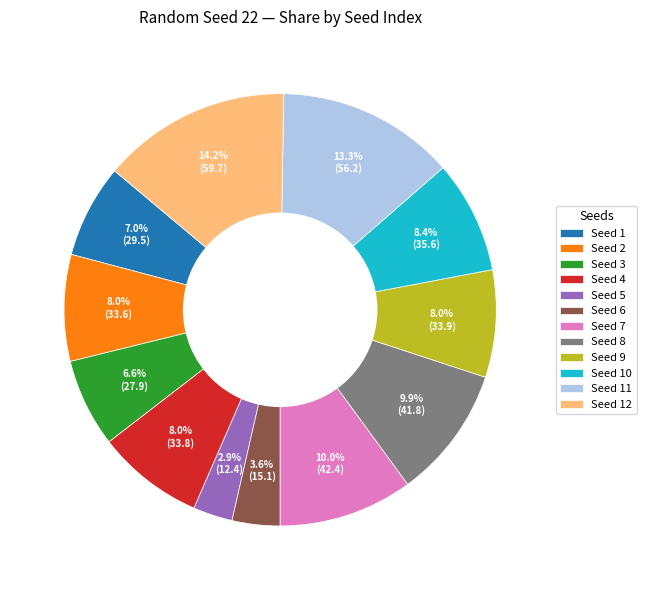

How many segments does this pie chart have?

12